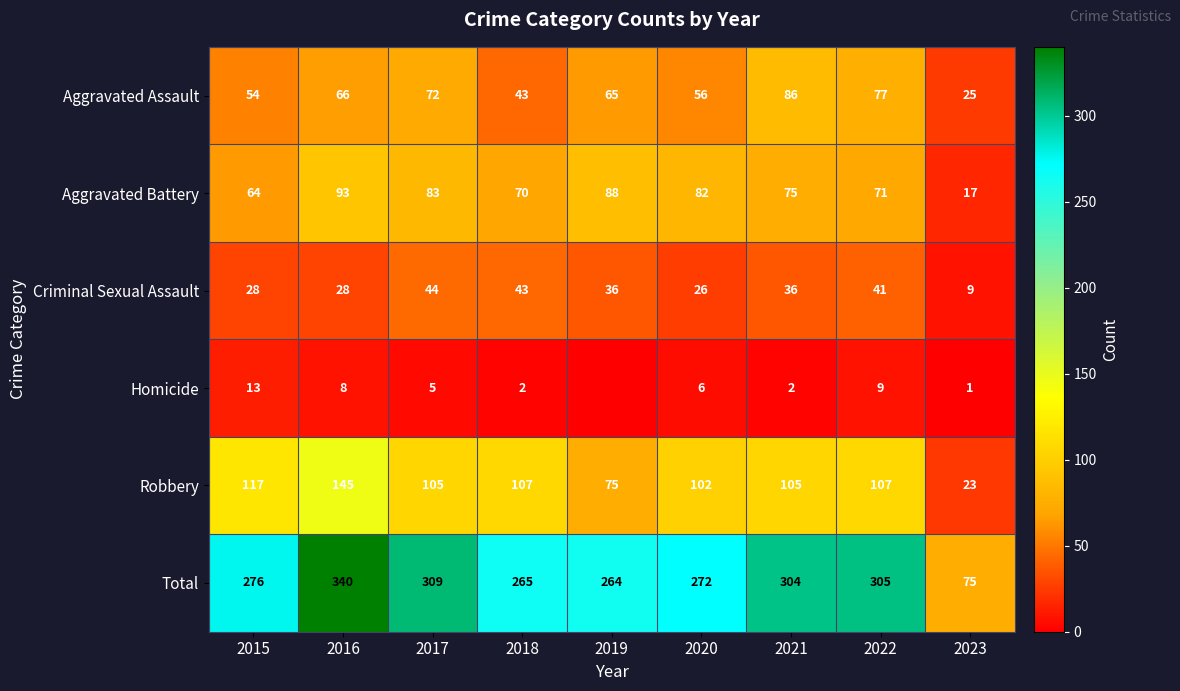

The value of Robbery at 2023 is 23. True or false?

True